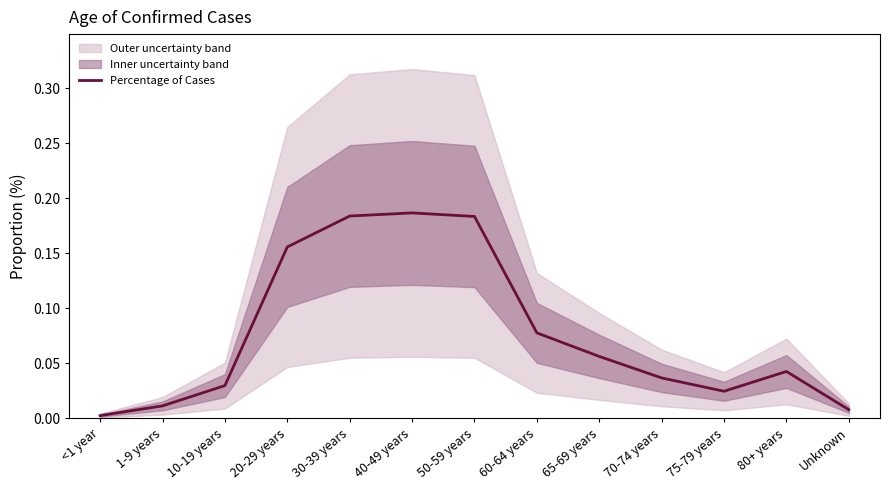

Where is the data nearest to the value 0?

<1 year